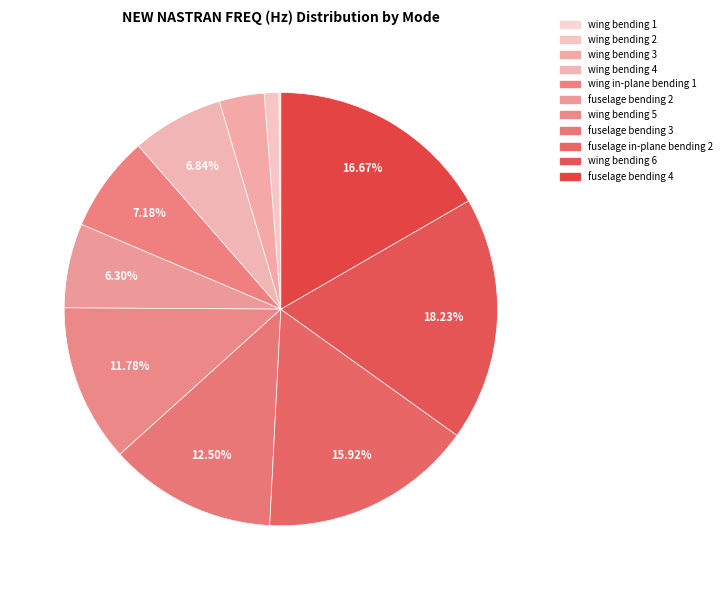

Is there a majority slice in this chart?

No